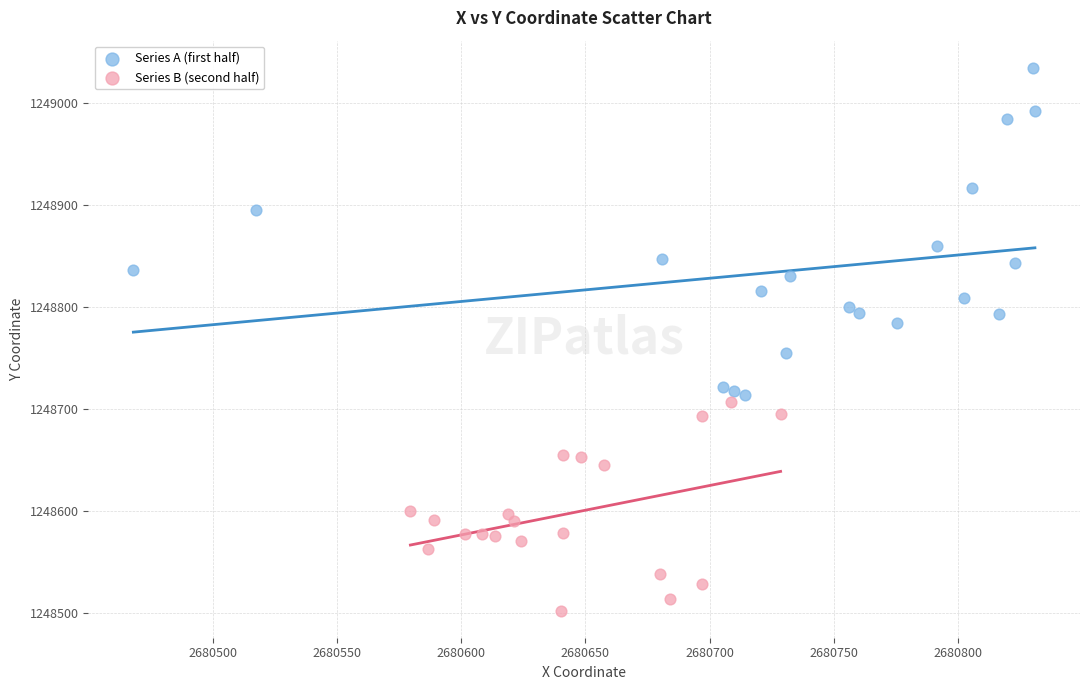

Which series contains the lowest Y value?

Series B (second half)